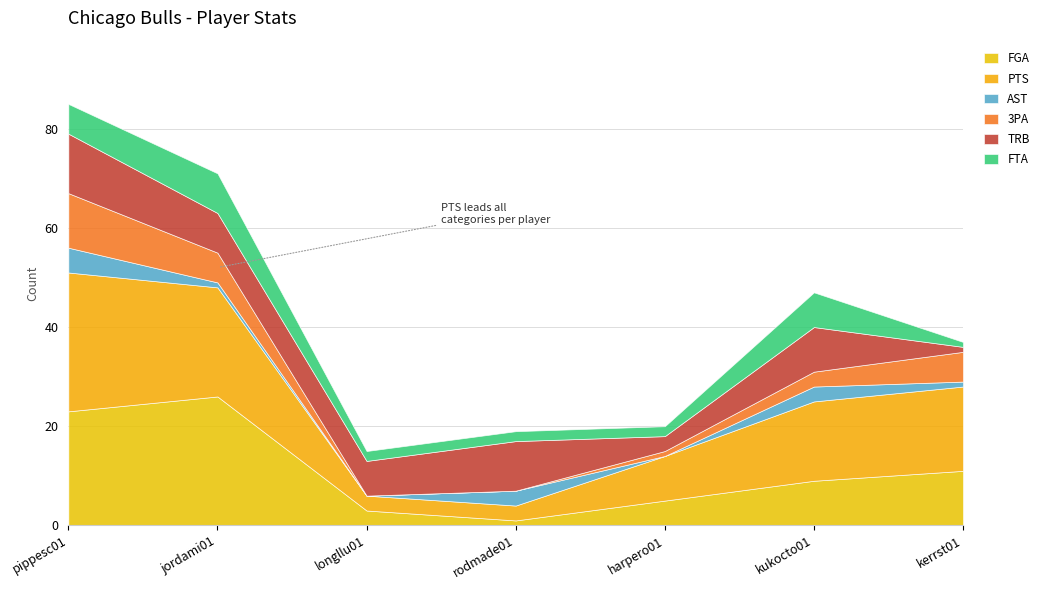

True or false: AST has a value of 3 at rodmade01.

True